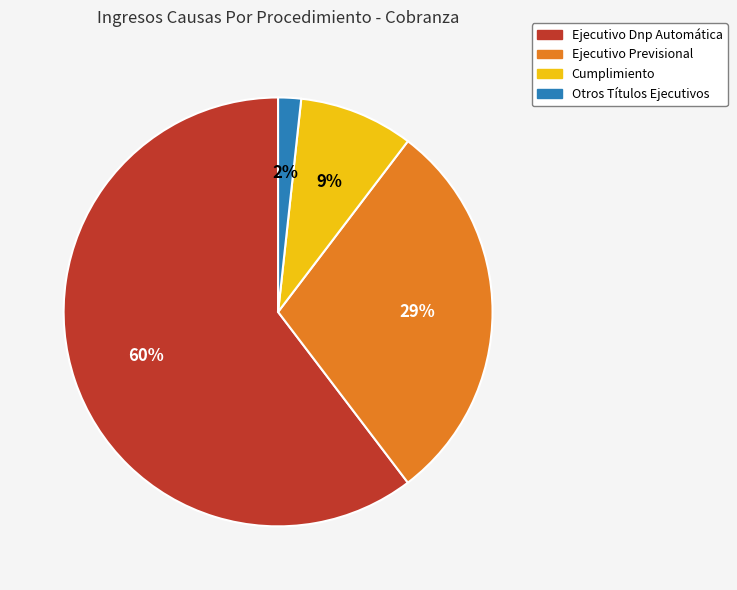

Which slice is the largest?

Ejecutivo Dnp Automática